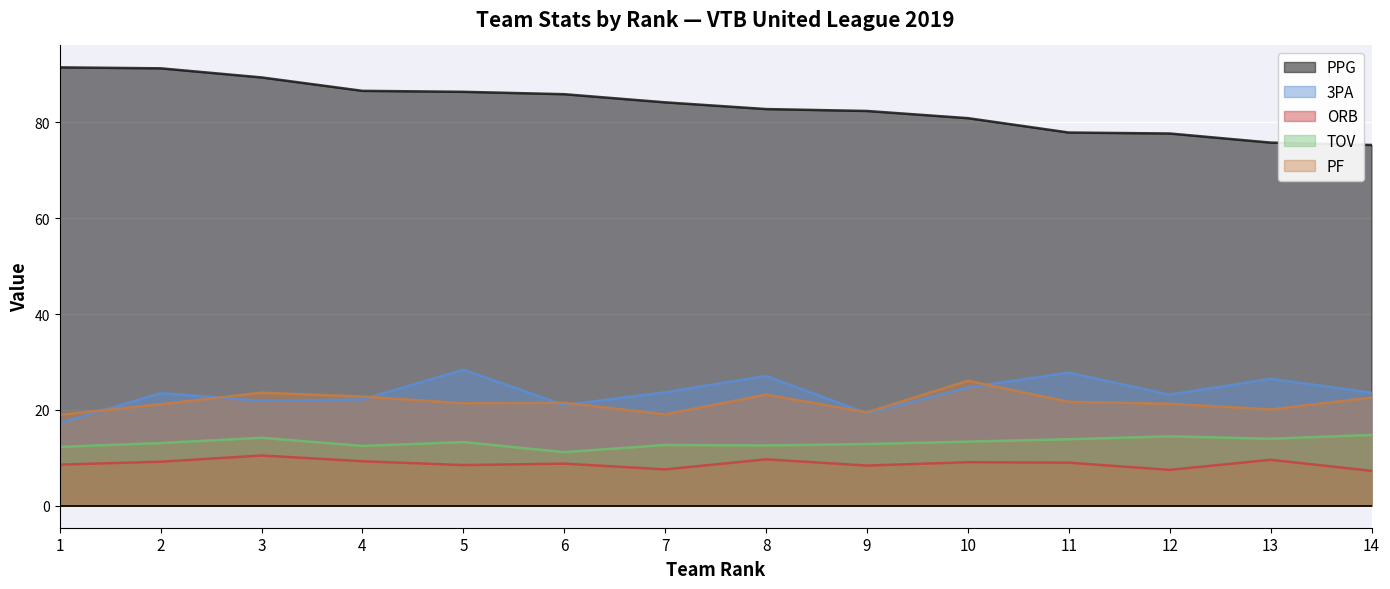

Read the PF value at 4.

22.8